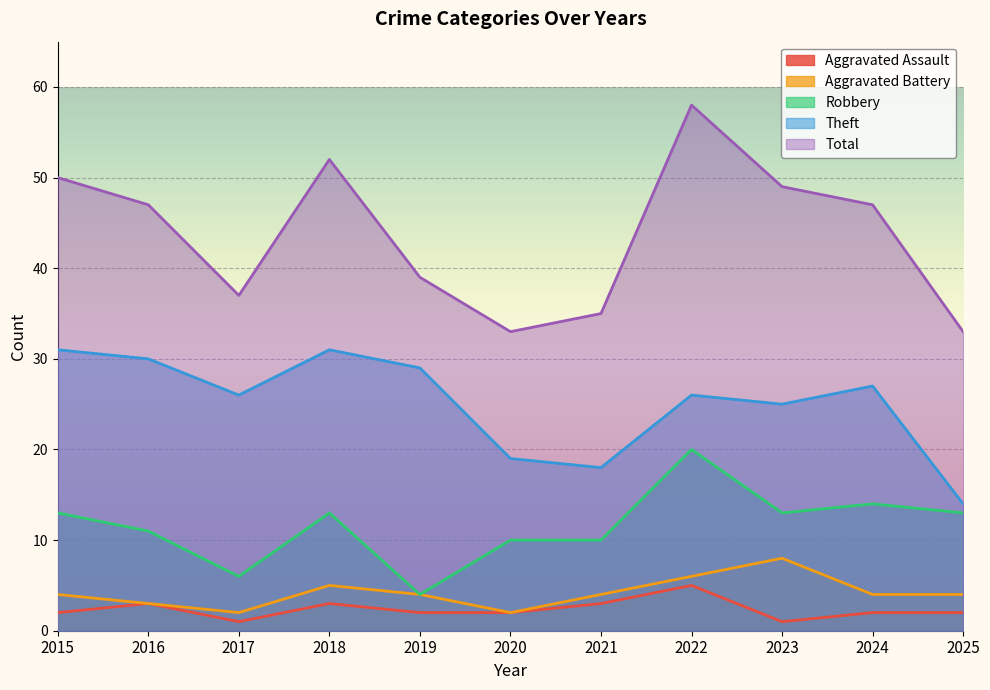

True or false: Aggravated Assault and Total intersect in this chart.

False